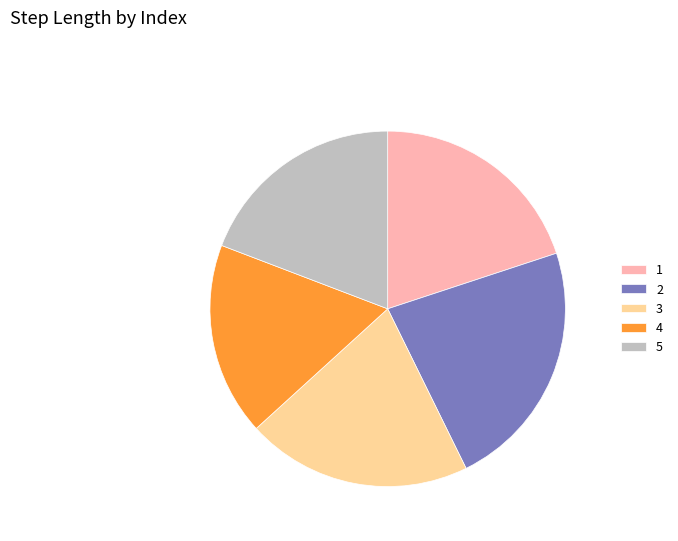

Is 5 the majority of the pie?

No